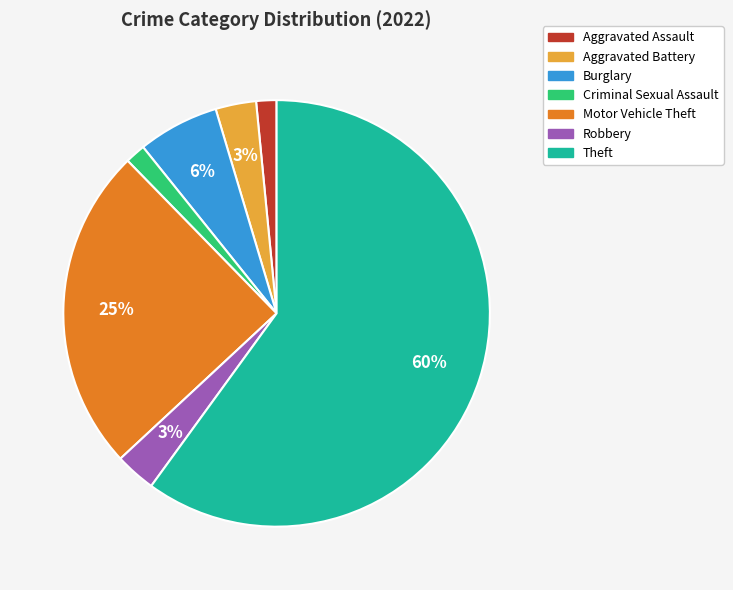

What is the largest slice in the pie chart?

Theft